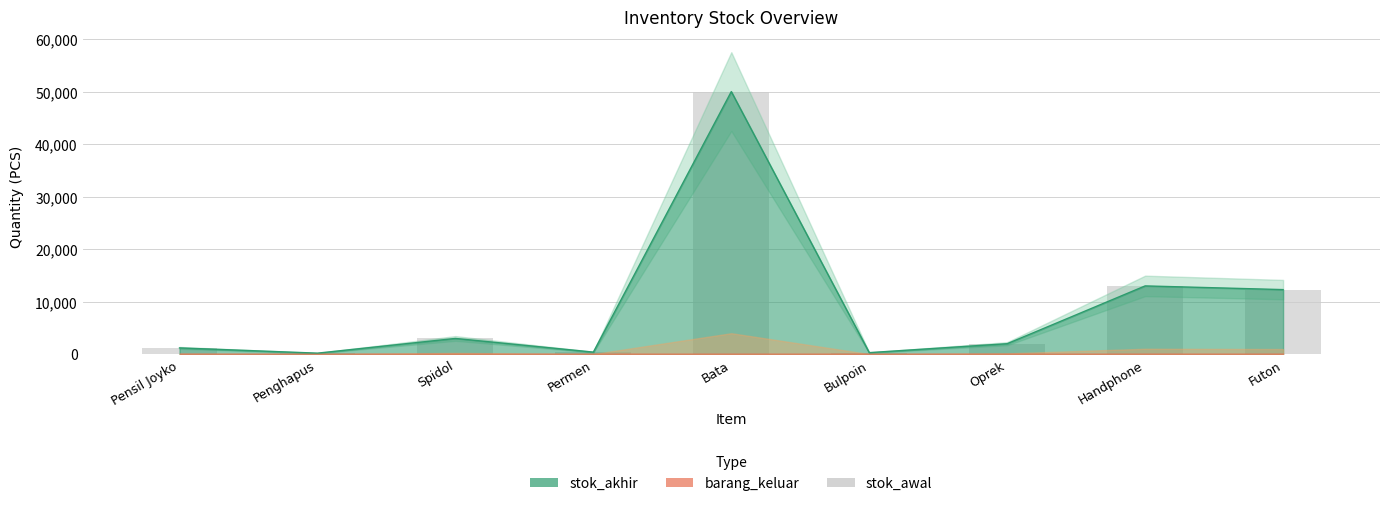

What is the ratio of the value at Futon to the value at Spidol?

4.1